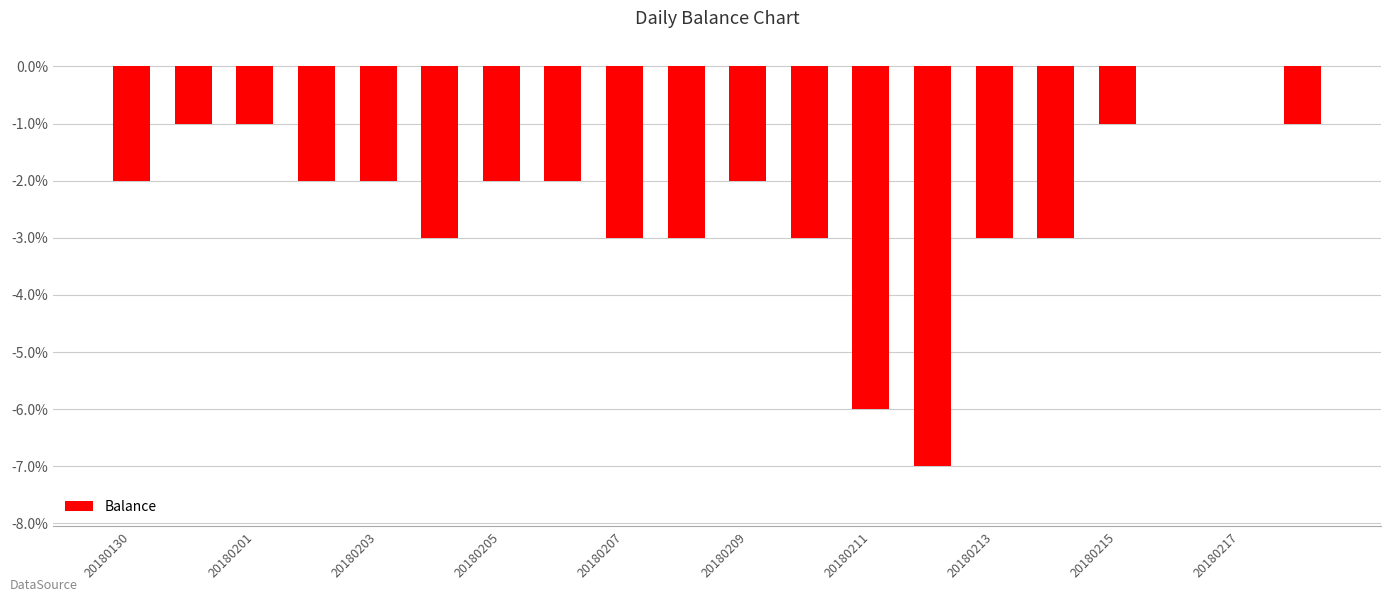

What is the sum of all values?

-47